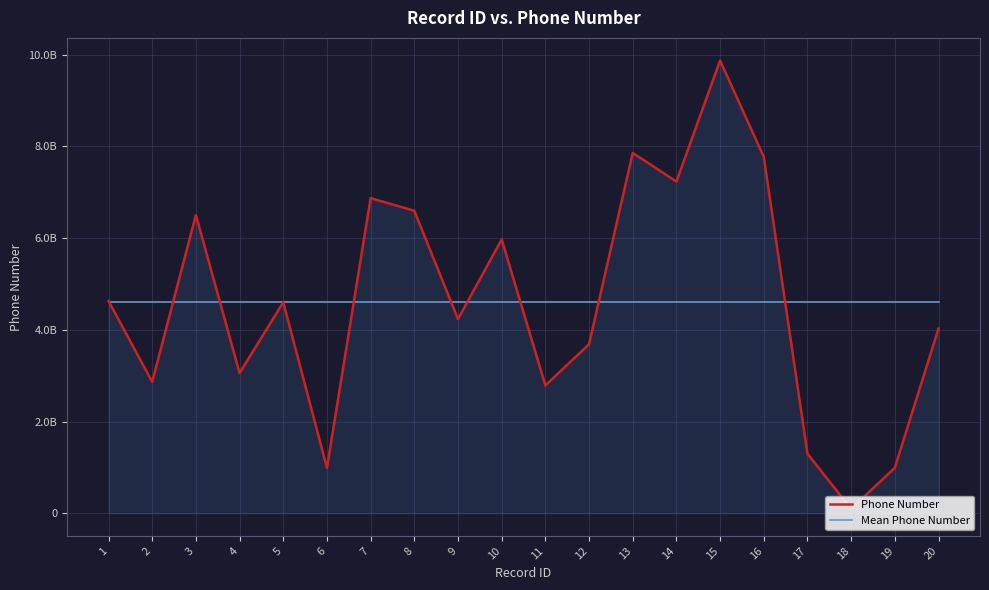

Which label corresponds to the largest value in the chart?

15